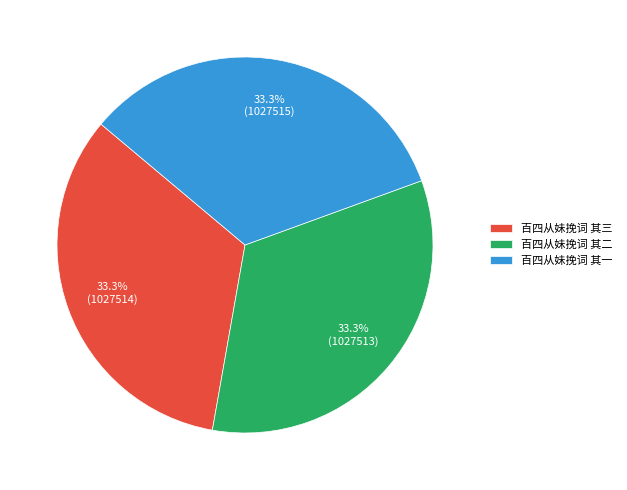

What is the total percentage of 百四从妹挽词 其一 and 百四从妹挽词 其二?

66.7%